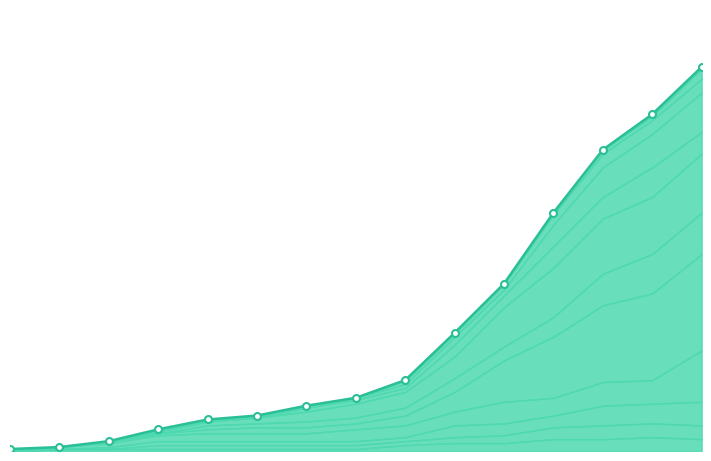

Reading right to left, transcribe all the data shown in this chart.

195	171	153	121	85	60	36	27	23	18	16	11	5	2	1